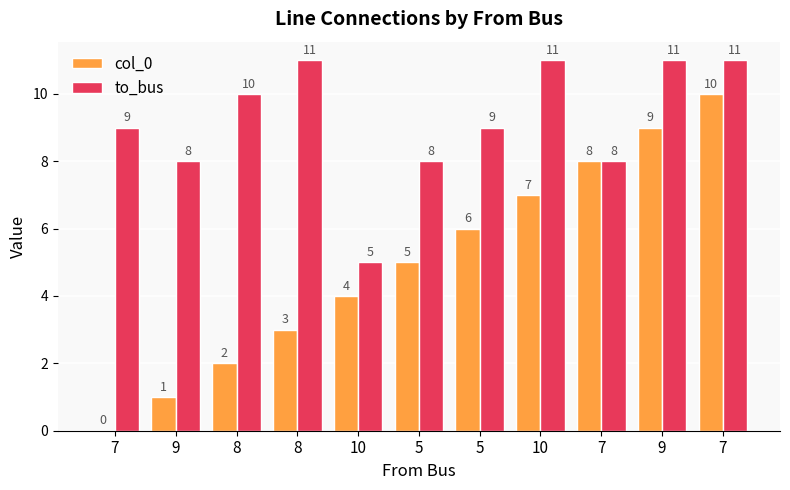

What are all the series names shown in the legend?

col_0, to_bus